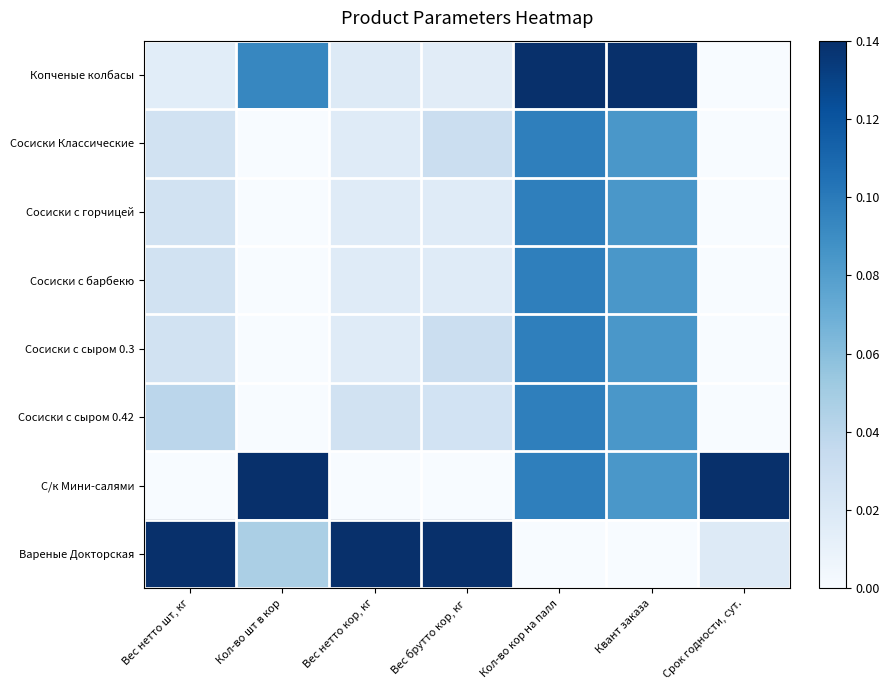

Reading left to right, what are all the values shown in this chart?

Копченые колбасы: Вес нетто шт, кг=0.1	Кол-во шт в кор=0.7	Вес нетто кор, кг=0.1	Вес брутто кор, кг=0.1	Кол-во кор на палл=1.0	Квант заказа=1.0	Срок годности, сут.=0.0
Сосиски Классические: Вес нетто шт, кг=0.2	Кол-во шт в кор=0.0	Вес нетто кор, кг=0.1	Вес брутто кор, кг=0.2	Кол-во кор на палл=0.7	Квант заказа=0.6	Срок годности, сут.=0.0
Сосиски с горчицей: Вес нетто шт, кг=0.2	Кол-во шт в кор=0.0	Вес нетто кор, кг=0.1	Вес брутто кор, кг=0.1	Кол-во кор на палл=0.7	Квант заказа=0.6	Срок годности, сут.=0.0
Сосиски с барбекю: Вес нетто шт, кг=0.2	Кол-во шт в кор=0.0	Вес нетто кор, кг=0.1	Вес брутто кор, кг=0.1	Кол-во кор на палл=0.7	Квант заказа=0.6	Срок годности, сут.=0.0
Сосиски с сыром 0.3: Вес нетто шт, кг=0.2	Кол-во шт в кор=0.0	Вес нетто кор, кг=0.1	Вес брутто кор, кг=0.2	Кол-во кор на палл=0.7	Квант заказа=0.6	Срок годности, сут.=0.0
Сосиски с сыром 0.42: Вес нетто шт, кг=0.3	Кол-во шт в кор=0.0	Вес нетто кор, кг=0.2	Вес брутто кор, кг=0.2	Кол-во кор на палл=0.7	Квант заказа=0.6	Срок годности, сут.=0.0
С/к Мини-салями: Вес нетто шт, кг=0.0	Кол-во шт в кор=1.0	Вес нетто кор, кг=0.0	Вес брутто кор, кг=0.0	Кол-во кор на палл=0.7	Квант заказа=0.6	Срок годности, сут.=1.0
Вареные Докторская: Вес нетто шт, кг=1.0	Кол-во шт в кор=0.3	Вес нетто кор, кг=1.0	Вес брутто кор, кг=1.0	Кол-во кор на палл=0.0	Квант заказа=0.0	Срок годности, сут.=0.1